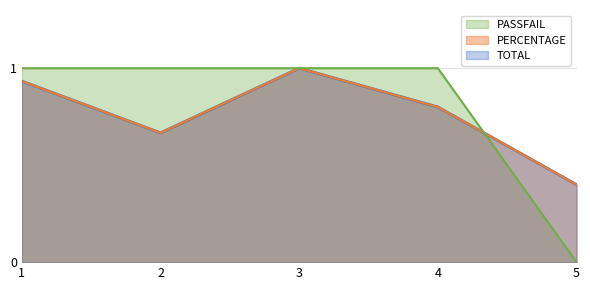

Which series has the largest total across all categories?

PASSFAIL